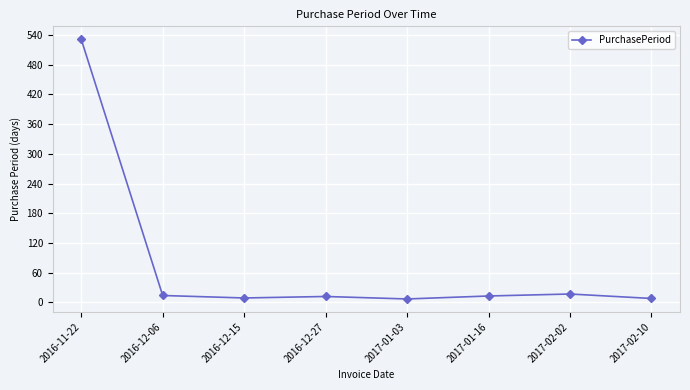

What is the difference between the values at 2017-02-02 and 2017-01-16?

4